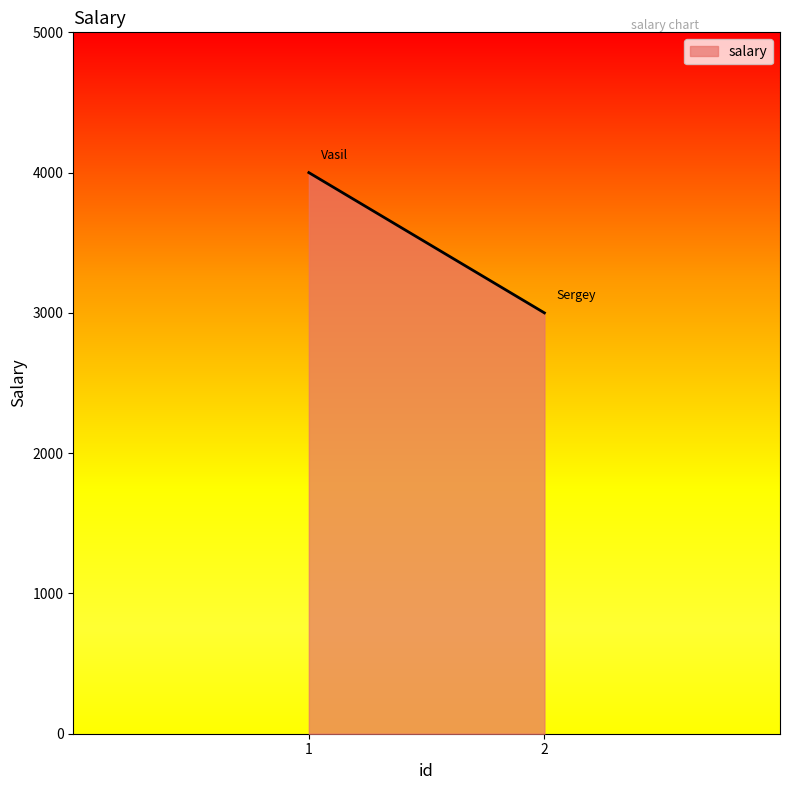

List the labels in order of value, largest first.

1, 2